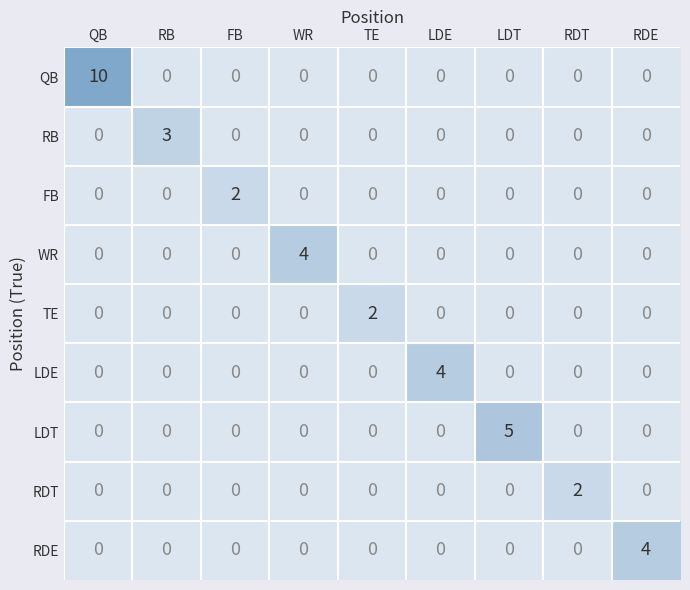

Which series has the largest total across all categories?

QB